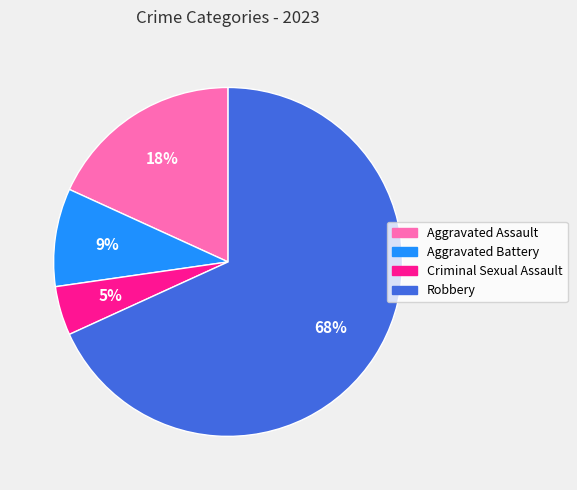

Count the number of slices in the pie.

4